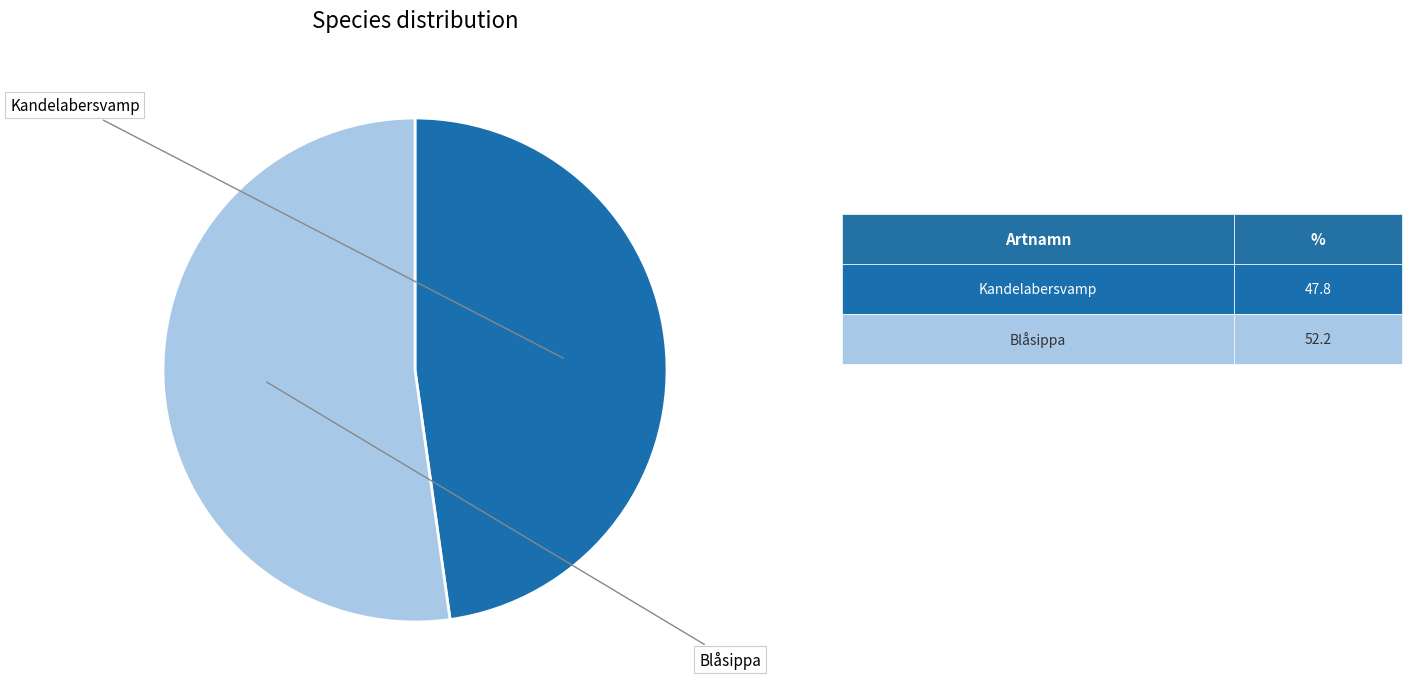

Is there a majority slice in this chart?

Yes